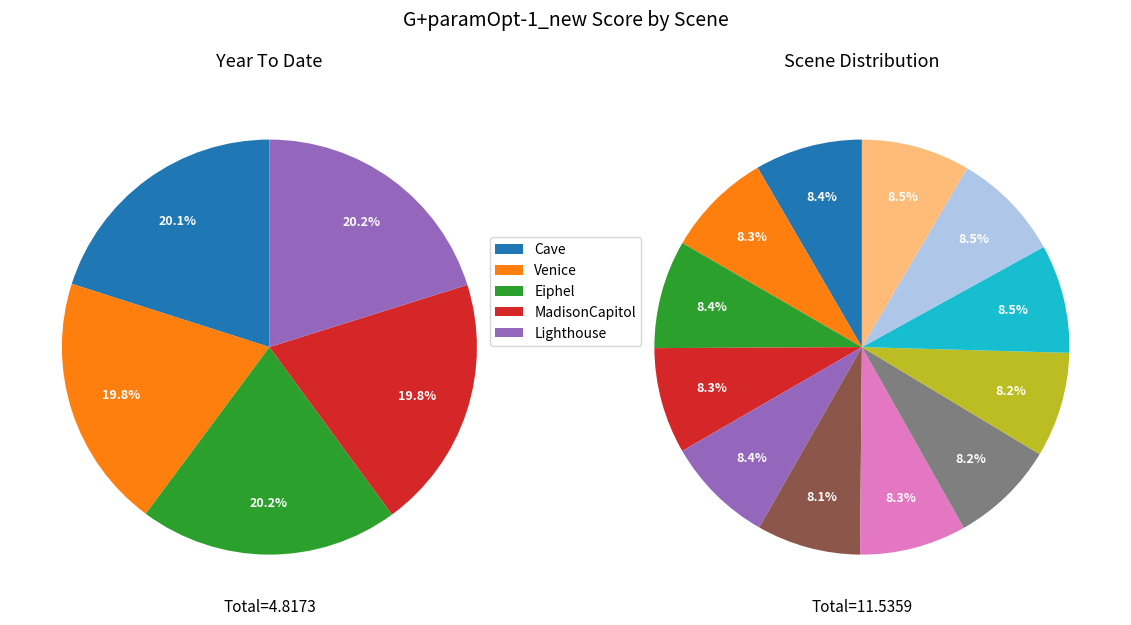

Do Memorial and Eiphel together represent more than half of the pie?

No